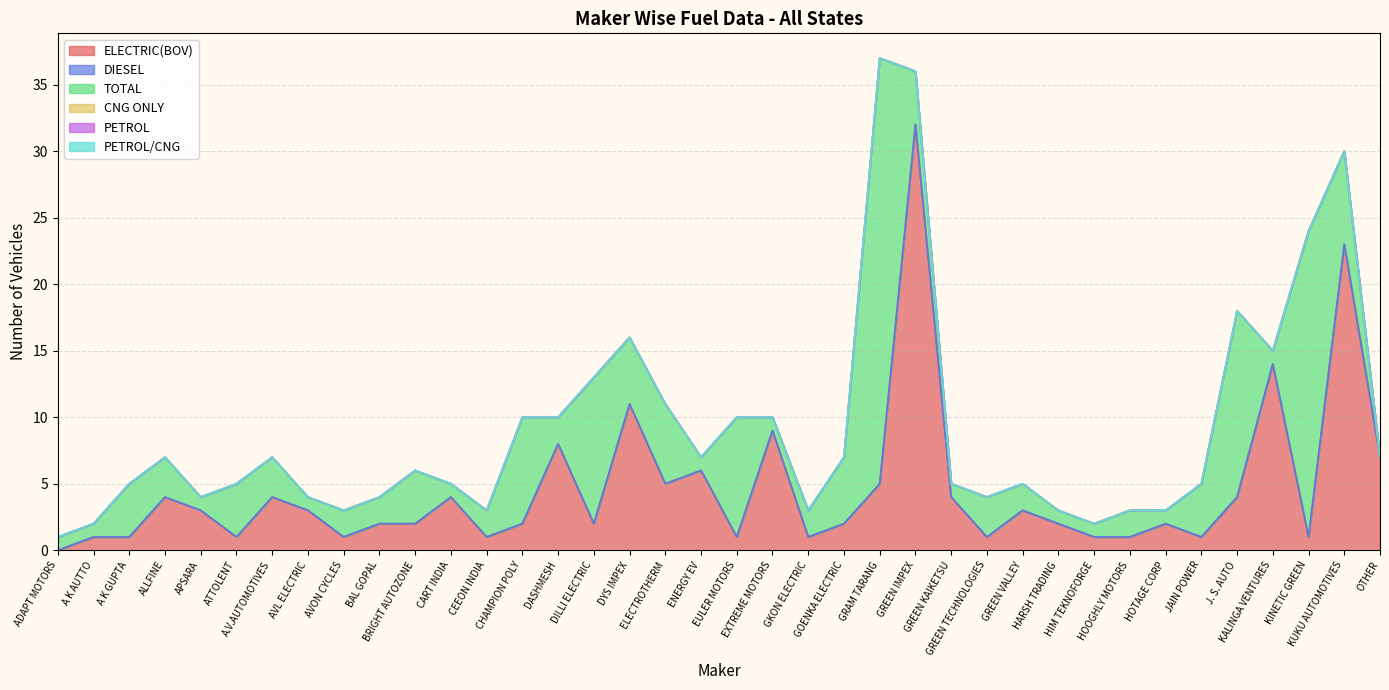

Rank the categories by PETROL/CNG value from lowest to highest.

ADAPT MOTORS, A K AUTTO, A K GUPTA, ALLFINE, APSARA, ATTOLENT, A.V.AUTOMOTIVES, AVL ELECTRIC, AVON CYCLES, BAL GOPAL, BRIGHT AUTOZONE, CART INDIA, CEEON INDIA, CHAMPION POLY, DASHMESH, DILLI ELECTRIC, DYS IMPEX, ELECTROTHERM, ENERGY EV, EULER MOTORS, EXTREME MOTORS, GKON ELECTRIC, GOENKA ELECTRIC, GRAM TARANG, GREEN IMPEX, GREEN KAIKETSU, GREEN TECHNOLOGIES, GREEN VALLEY, HARSH TRADING, HIM TEKNOFORGE, HOOGHLY MOTORS, HOTAGE CORP, JAIN POWER, J. S. AUTO, KALINGA VENTURES, KINETIC GREEN, KUKU AUTOMOTIVES, OTHER